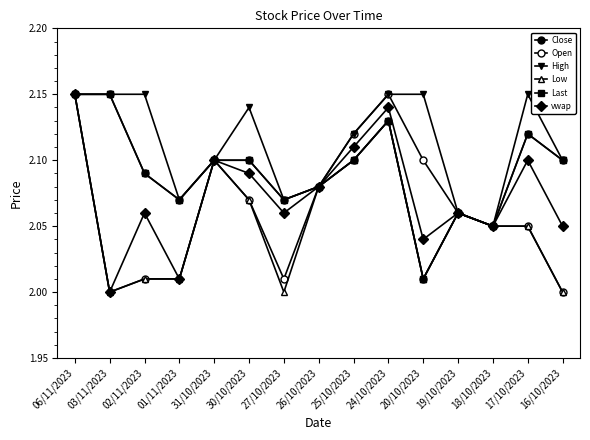

True or false: Low and Last cross at least once.

False